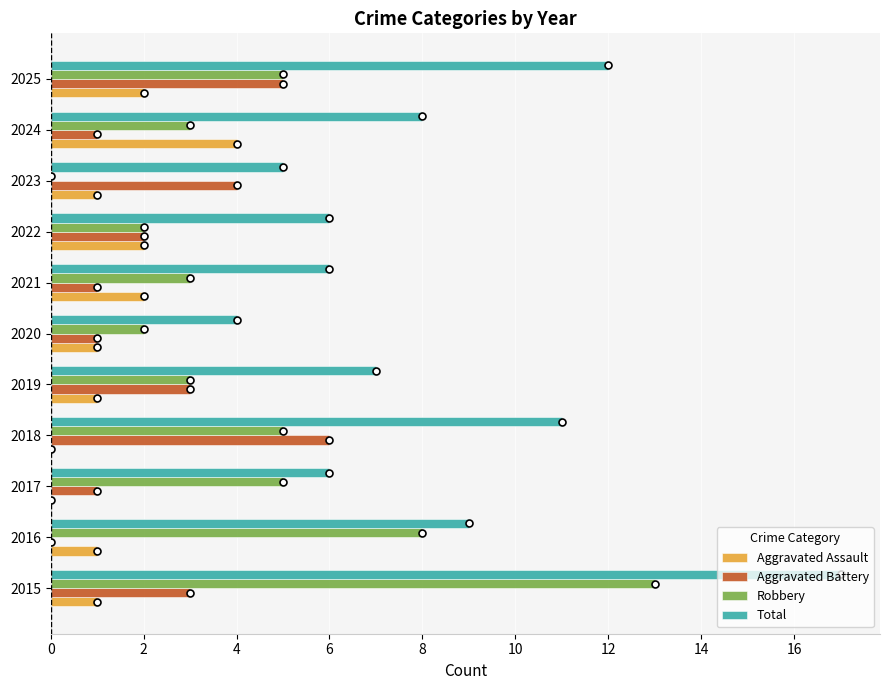

What is the sum of all Aggravated Assault values?

15